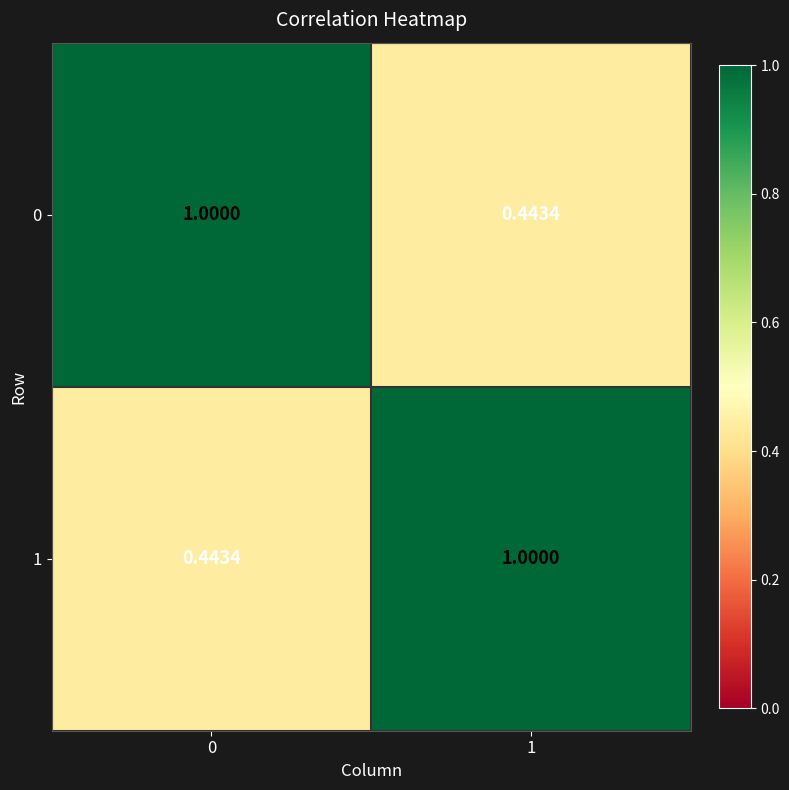

Is the value of 0 at 0 greater than the value of 1 at 0?

Yes